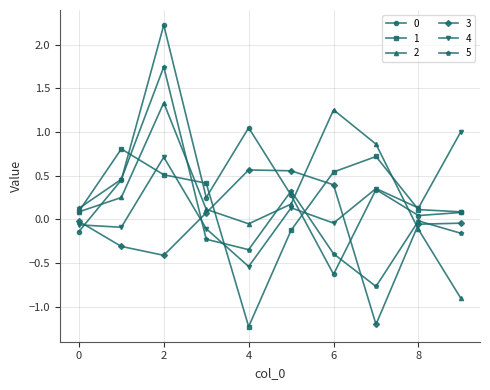

True or false: 0 has more than 1 interior local peaks.

True